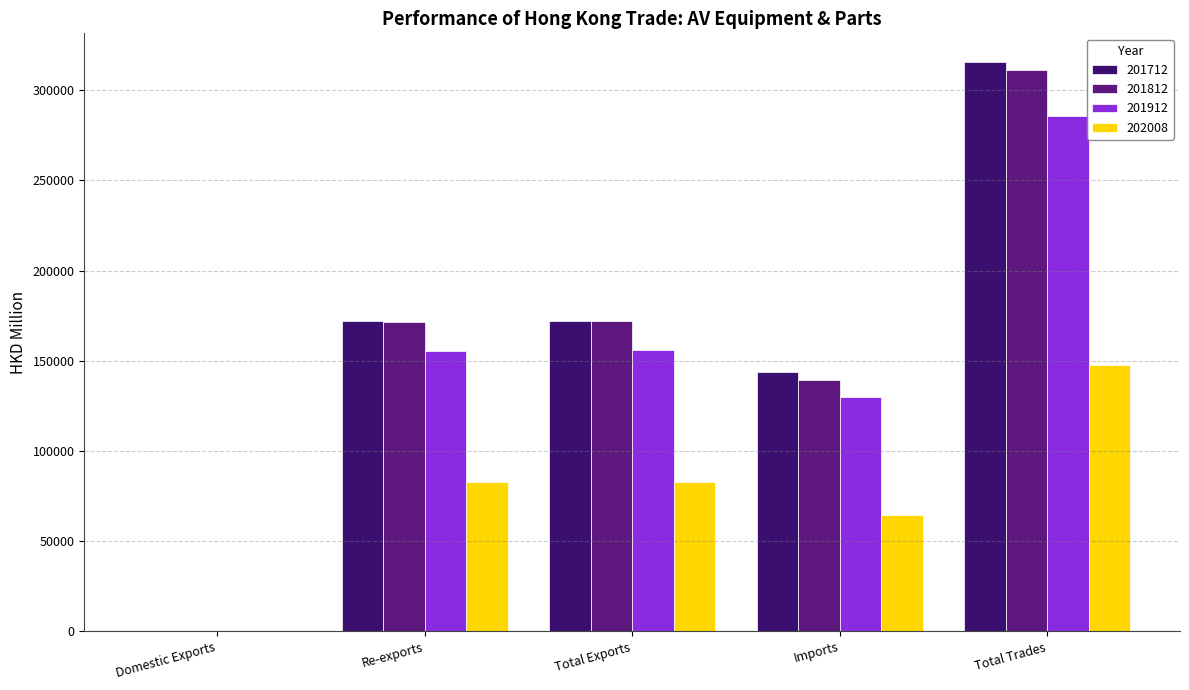

At which category is the sum across all series the highest?

Total Trades